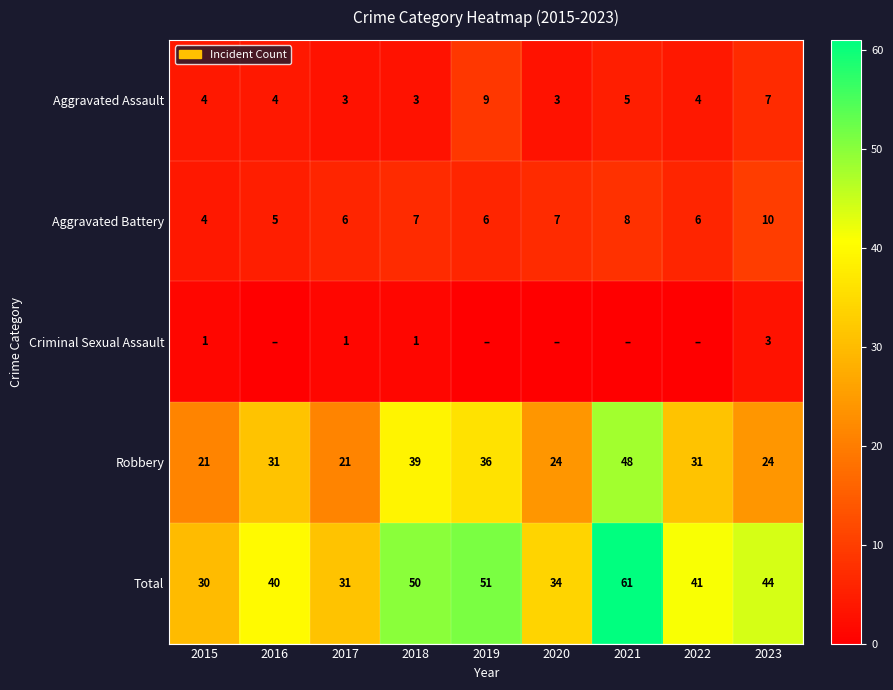

What is the total value across all series at 2020?

68